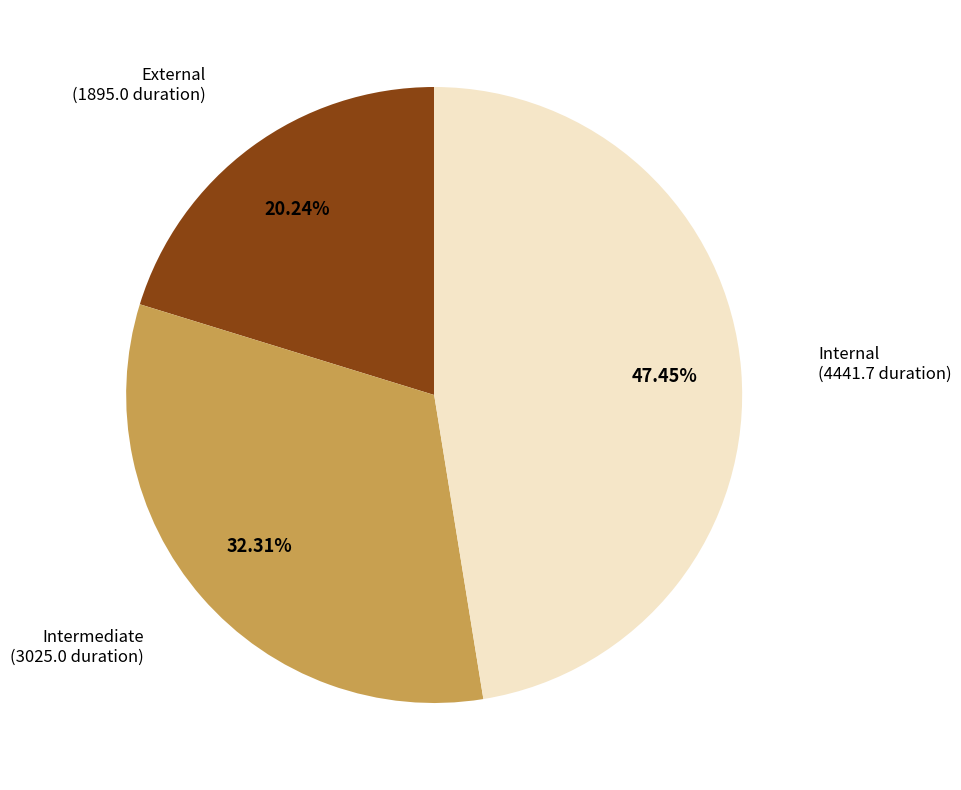

Does any single category account for the majority?

No